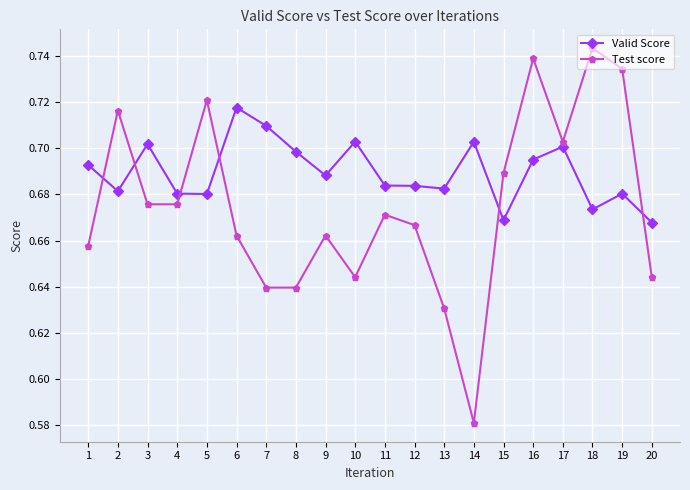

At 12, list the series in order from largest to smallest.

Valid Score, Test score